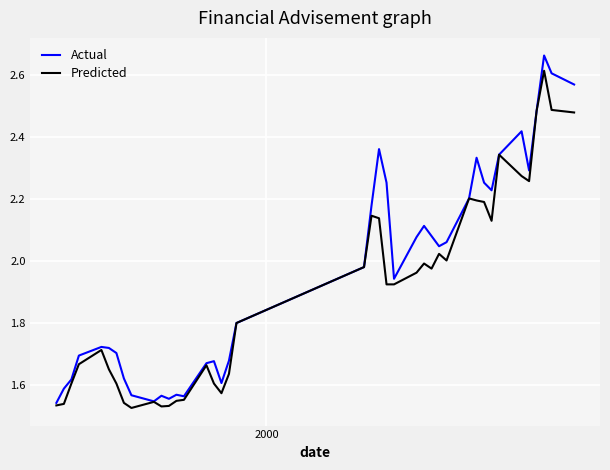

List the series in order of their overall mean, lowest first.

Predicted, Actual